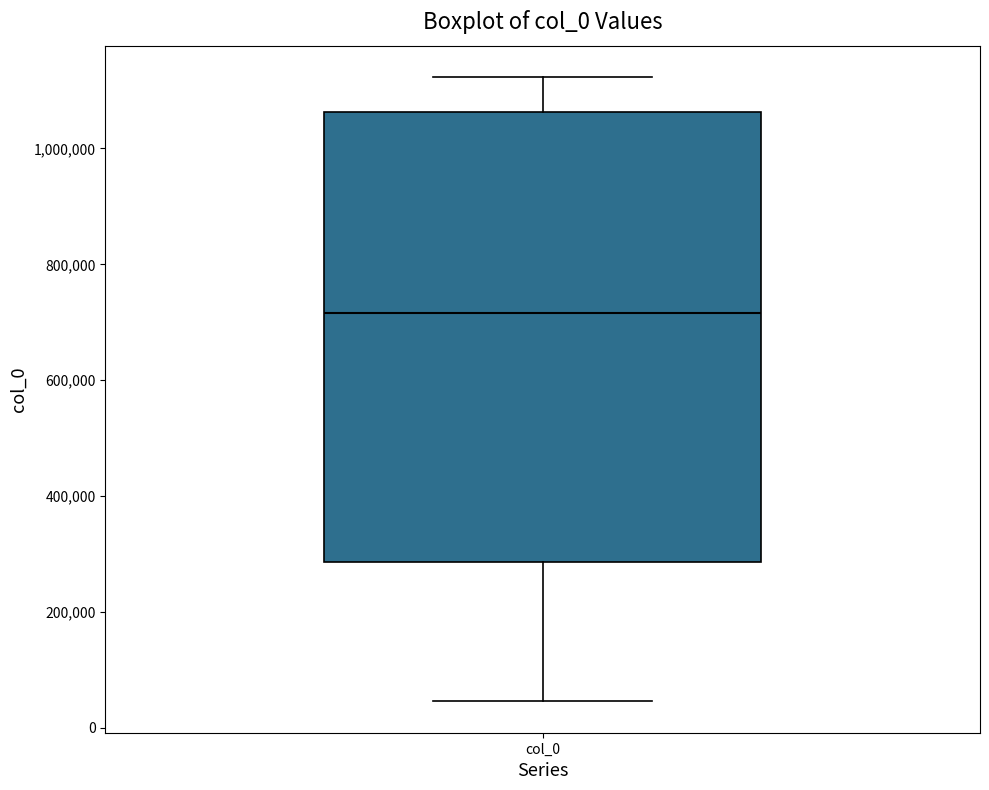

Transcribe this box plot: give where the median line is, the range the box spans, and where the two whiskers end, as read against the y-axis. The values are not printed on the chart, so give them approximately, as read against the axis.

median 720000, box 280000 to 1060000, whiskers 40000 to 1120000